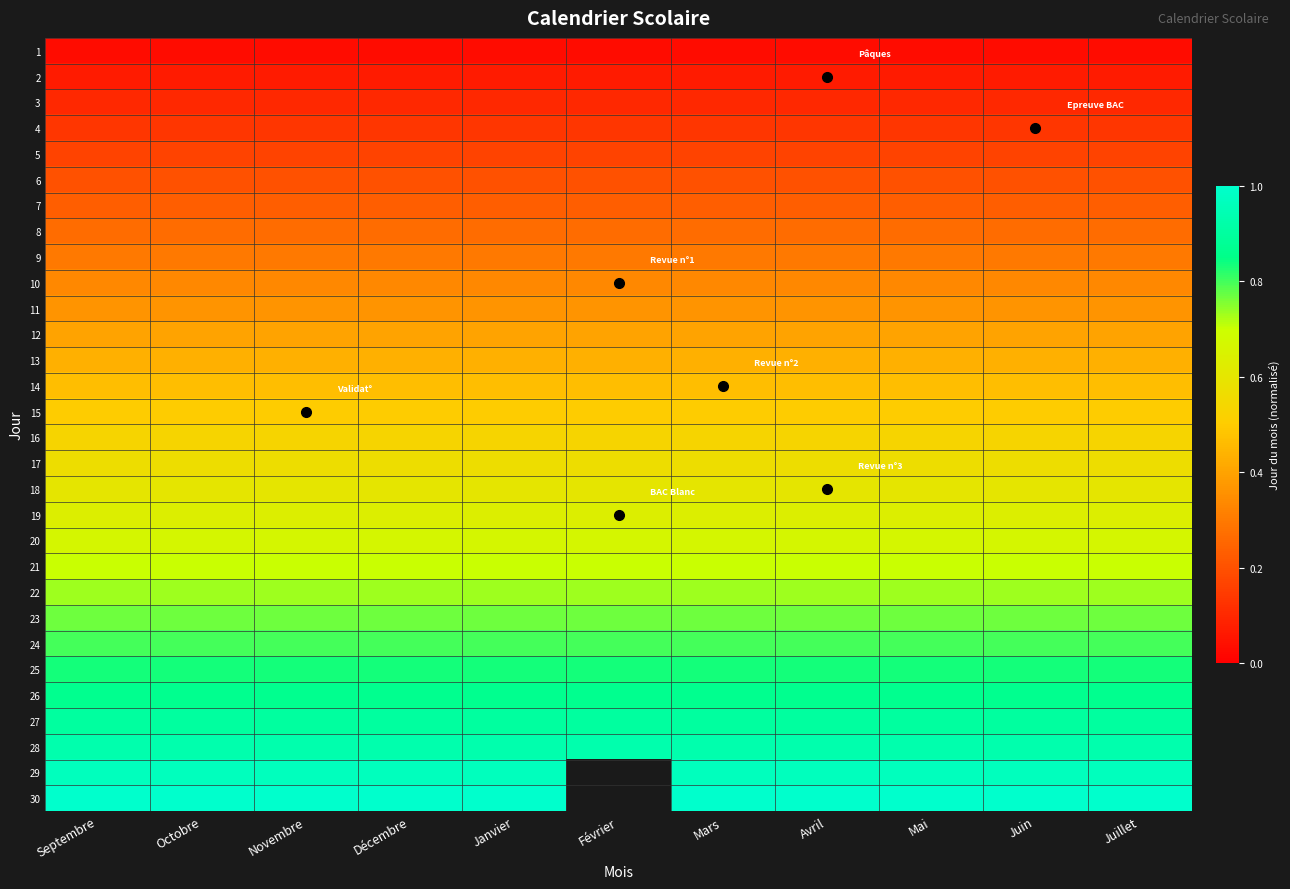

At Septembre, list the series in order from smallest to largest.

1, 2, 3, 4, 5, 6, 7, 8, 9, 10, 11, 12, 13, 14, 15, 16, 17, 18, 19, 20, 21, 22, 23, 24, 25, 26, 27, 28, 29, 30